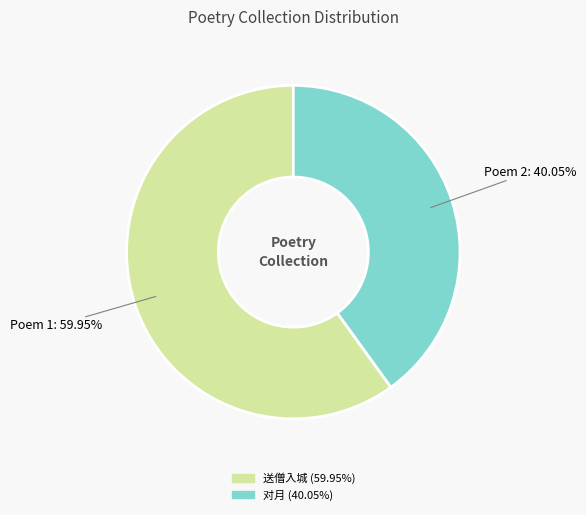

Count the number of slices in the pie.

2